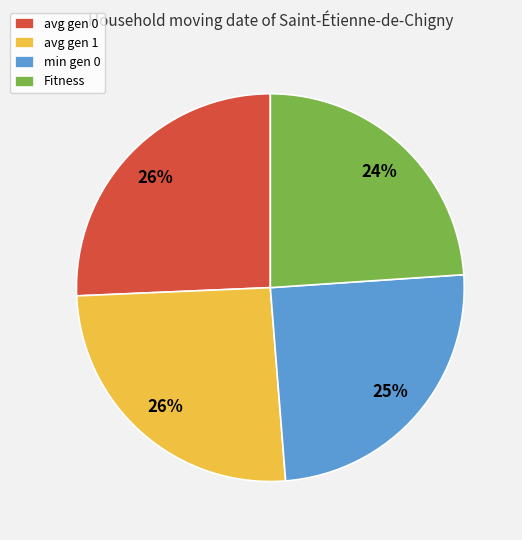

What is the smallest slice in the pie chart?

Fitness